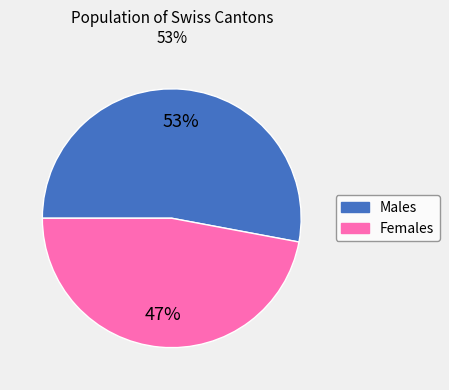

To the nearest percent, what is the difference between the largest and smallest slice percentages?

6%